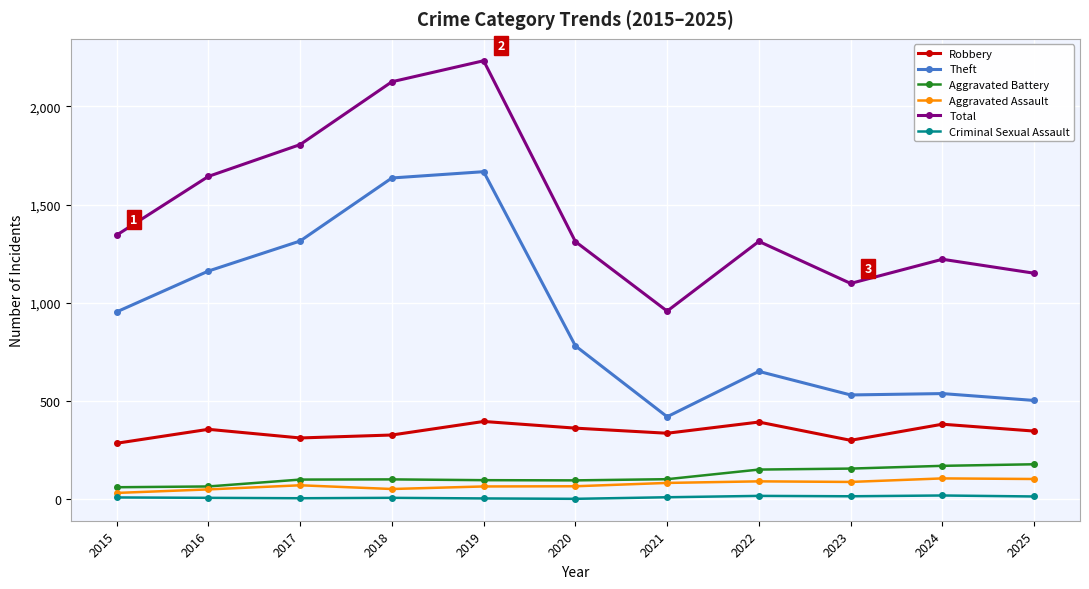

At 2015, list the series in order from smallest to largest.

Criminal Sexual Assault, Aggravated Assault, Aggravated Battery, Robbery, Theft, Total